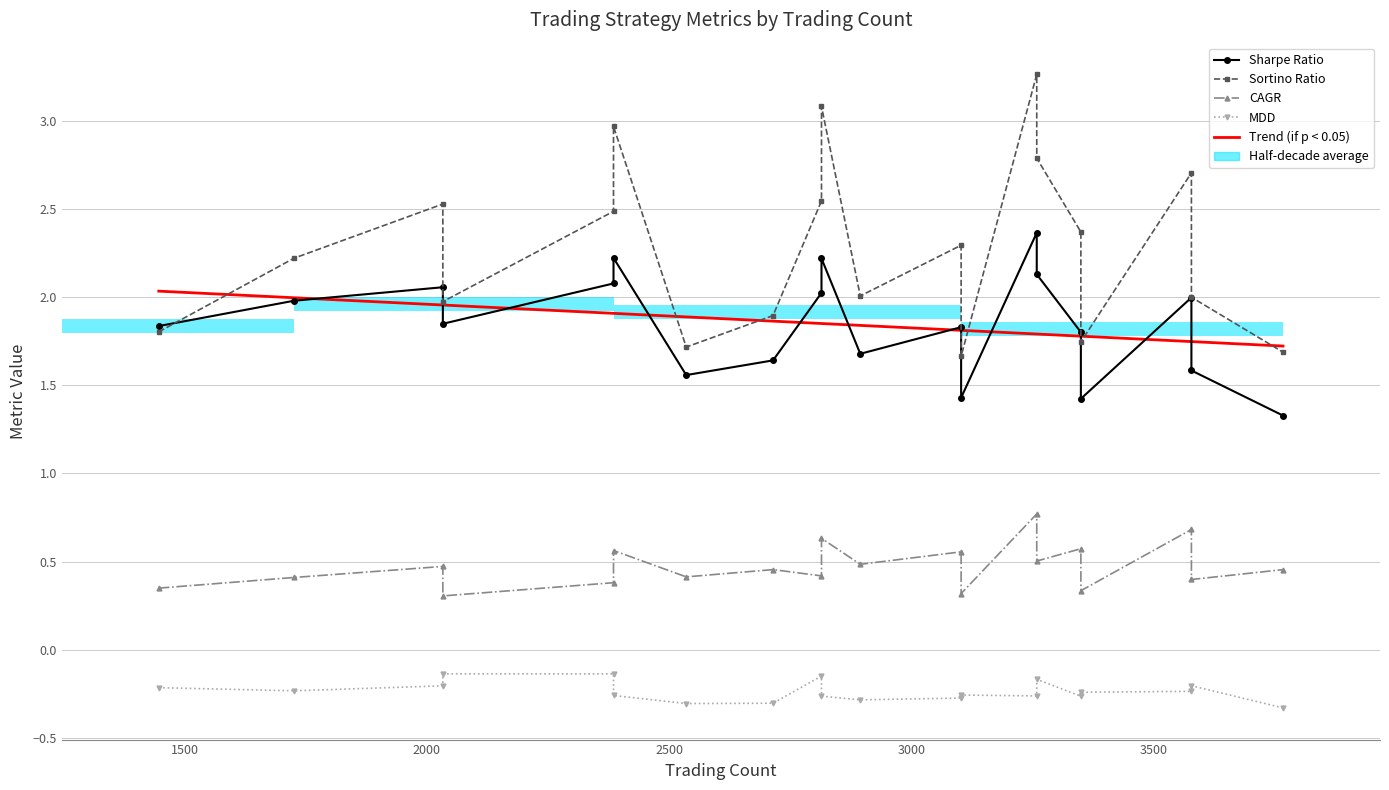

What is the label of the 4th point from the right?

3349